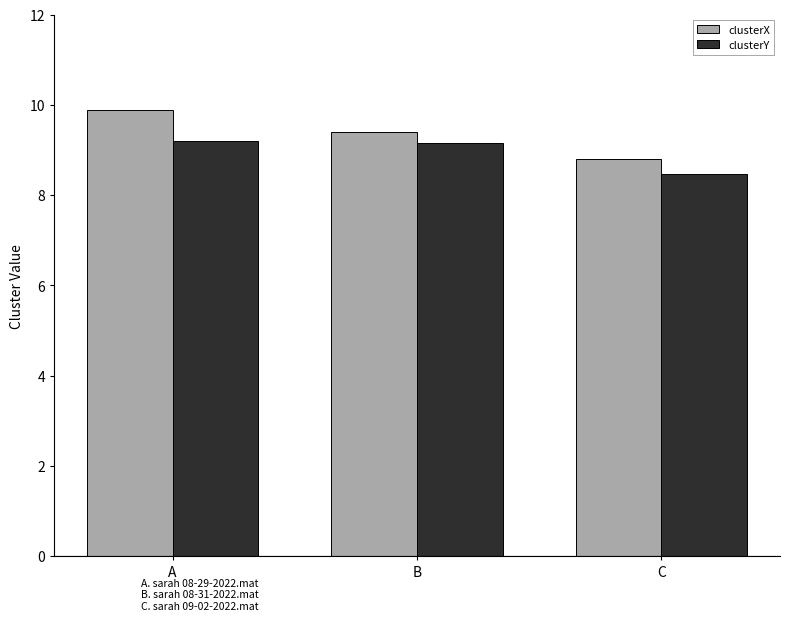

What is the value of the clusterY bar at the 2nd from the left?

9.2